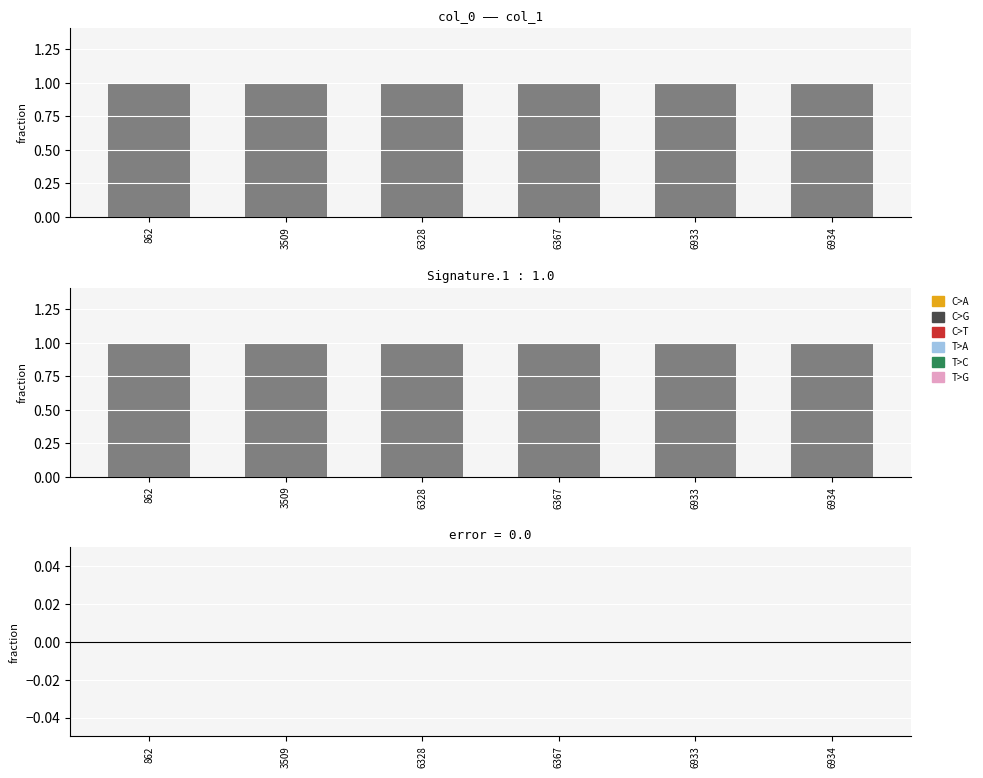

At 6328, list the series in order from largest to smallest.

col_1, error